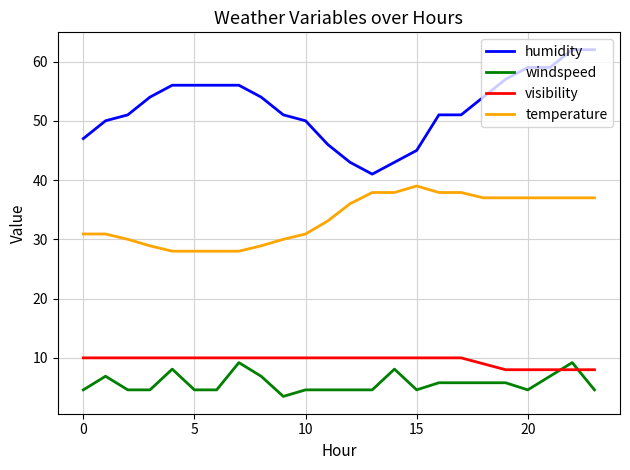

True or false: windspeed and temperature cross at least once.

False